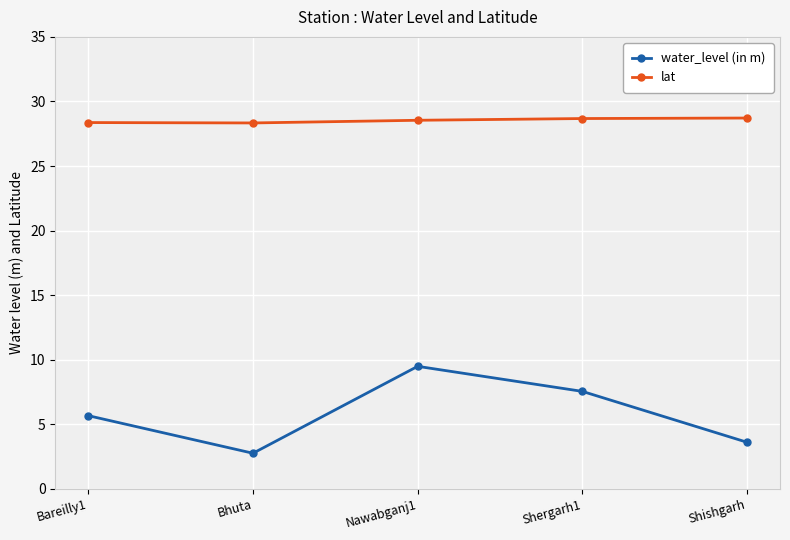

Is it true that water_level (in m) equals 4.1 at Bhuta?

False